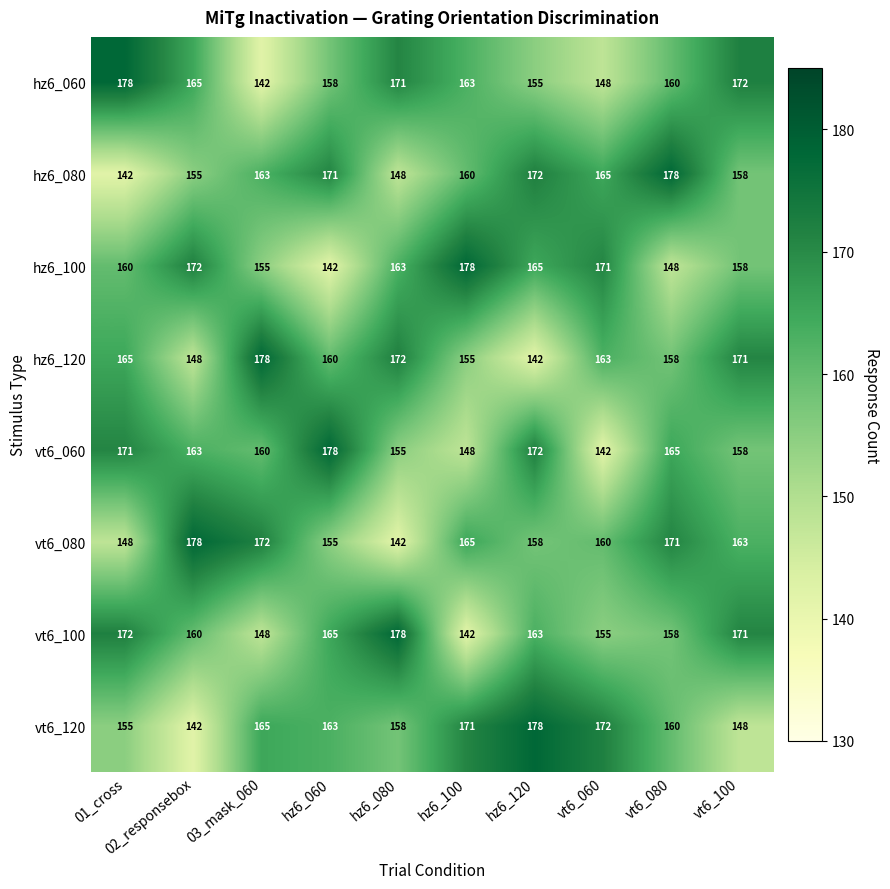

Rank the categories by hz6_120 value from highest to lowest.

03_mask_060, hz6_080, vt6_100, 01_cross, vt6_060, hz6_060, vt6_080, hz6_100, 02_responsebox, hz6_120